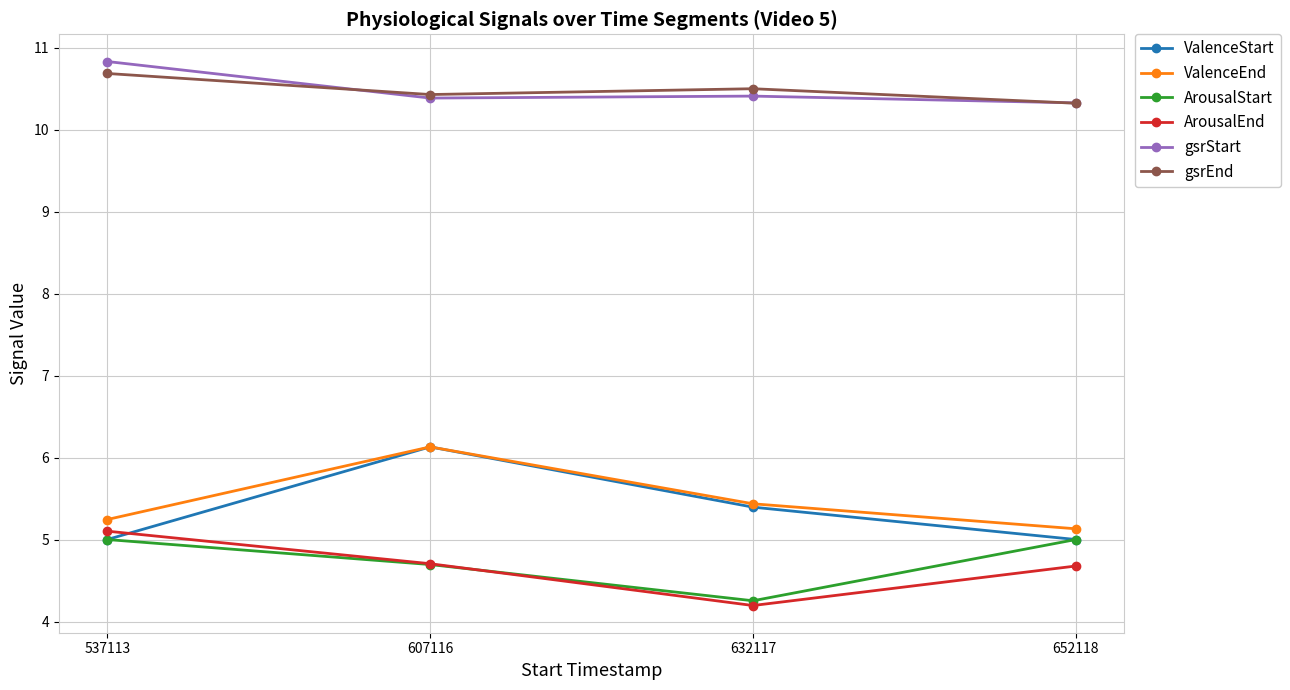

Count the gsrStart values in the range 10 to 11.

4